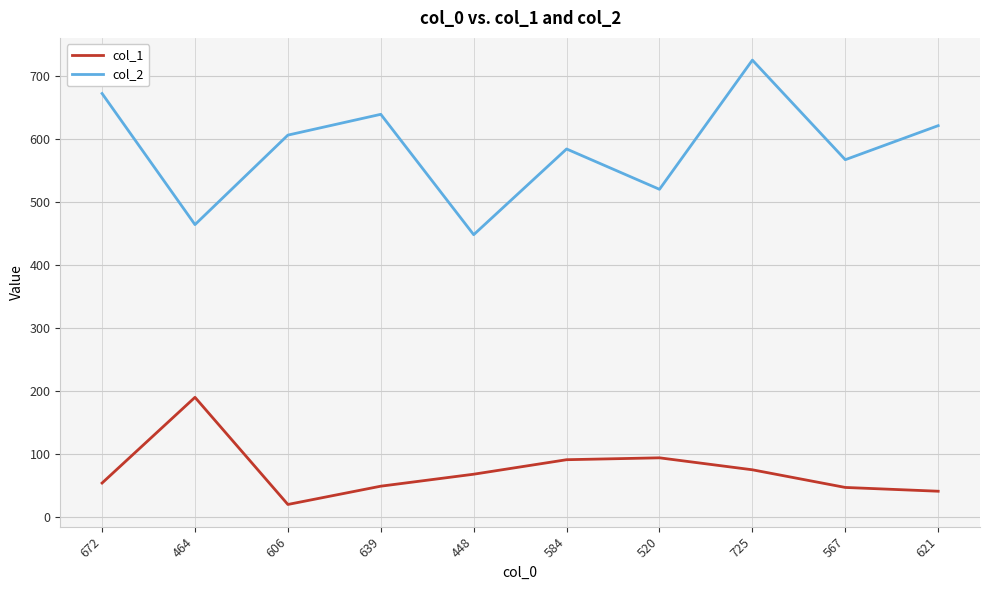

In col_1, how many points are higher than both neighbors (excluding endpoints)?

2